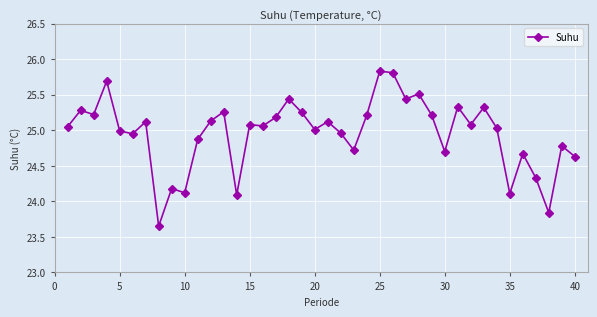

What is the maximum value shown in the chart?

25.8